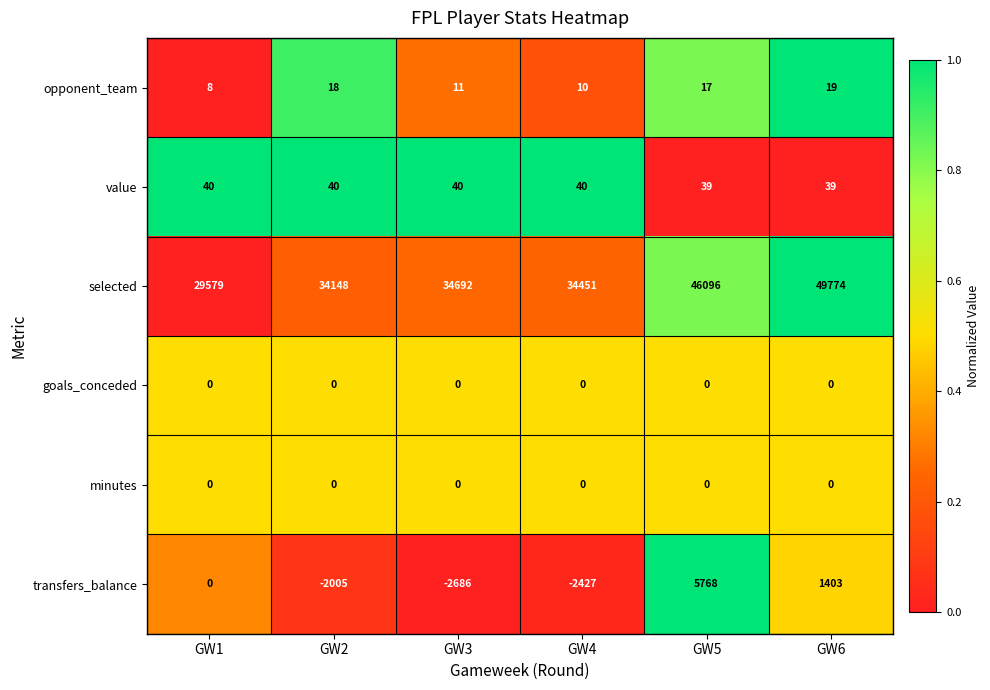

What value does the selected series have at GW4, to the nearest 10?

34450